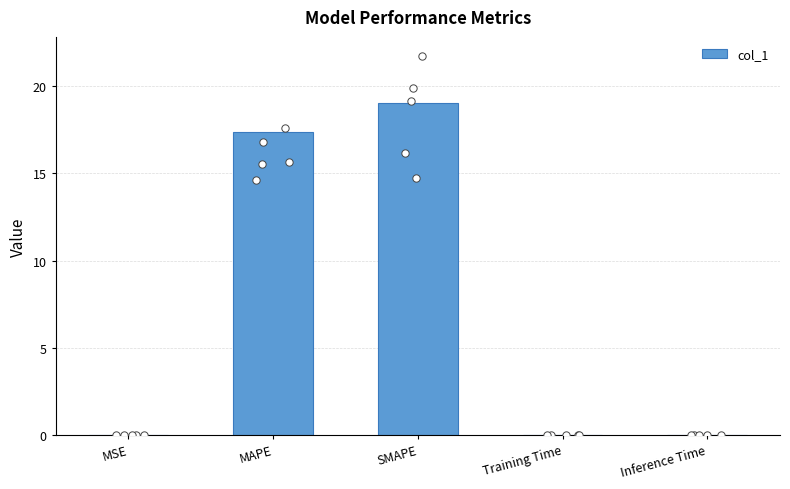

Which has a higher value, SMAPE or Inference Time?

SMAPE